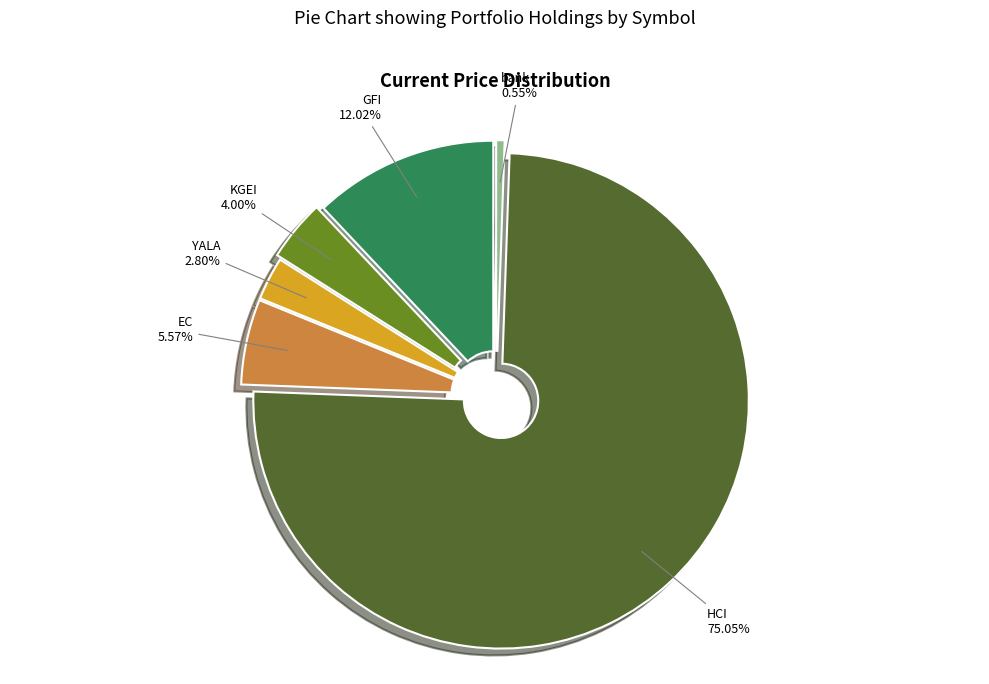

How much of the chart is everything except bank?

99.4%